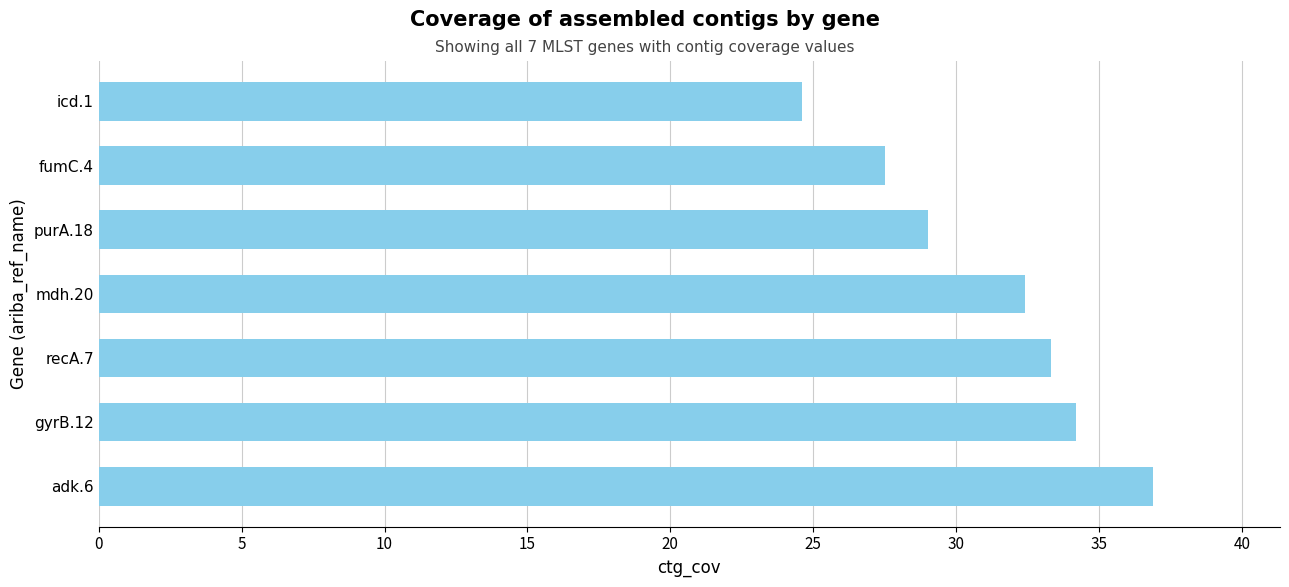

At which label is the value closest to 30?

purA.18